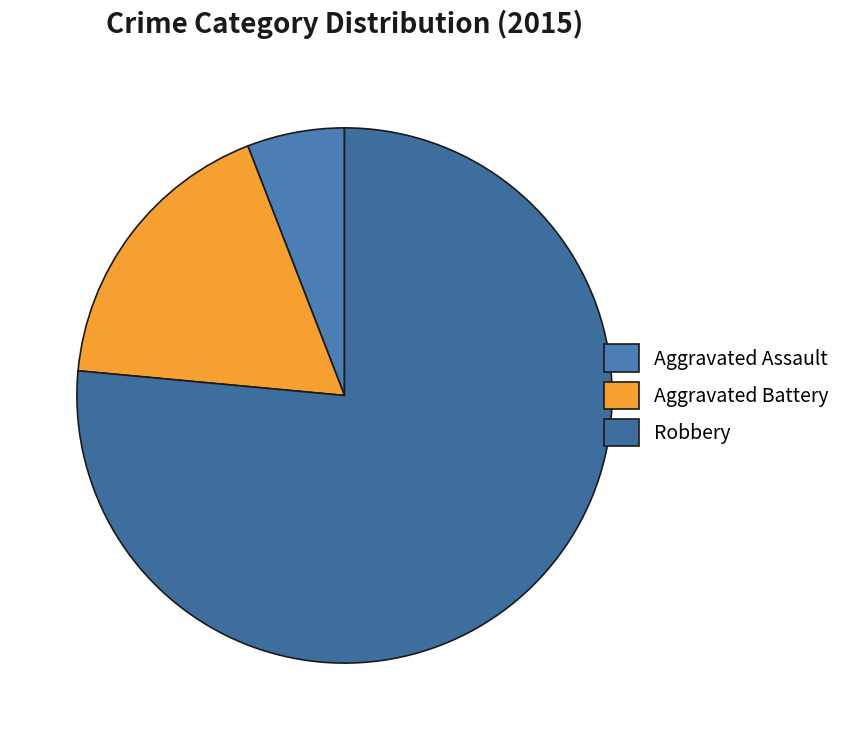

Rank the categories by value from highest to lowest.

Robbery, Aggravated Battery, Aggravated Assault